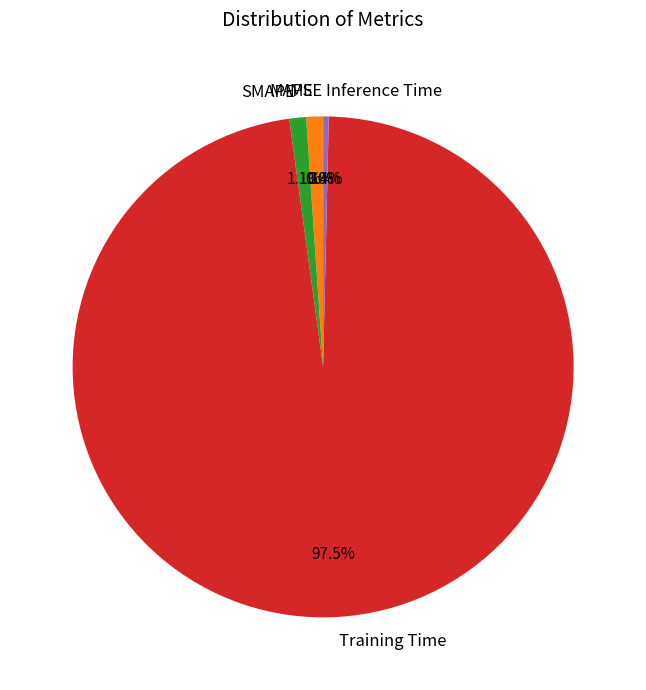

Which slice is the largest?

Training Time